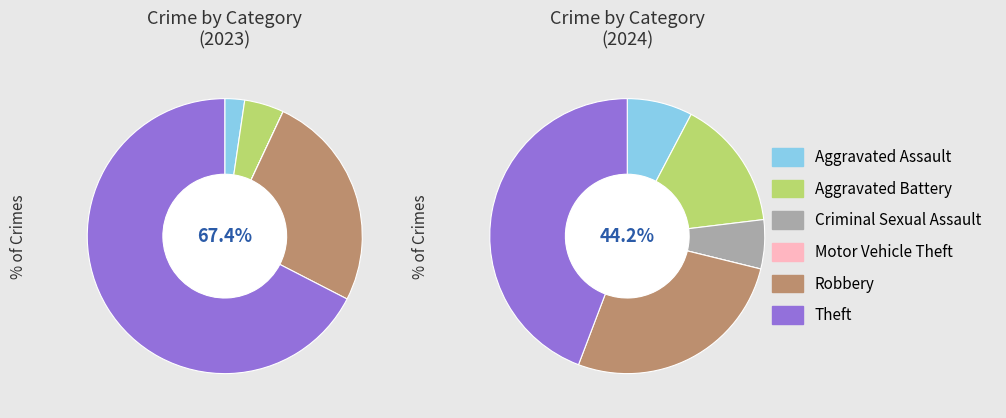

Is the sum of 5 and 2 greater than half?

Yes